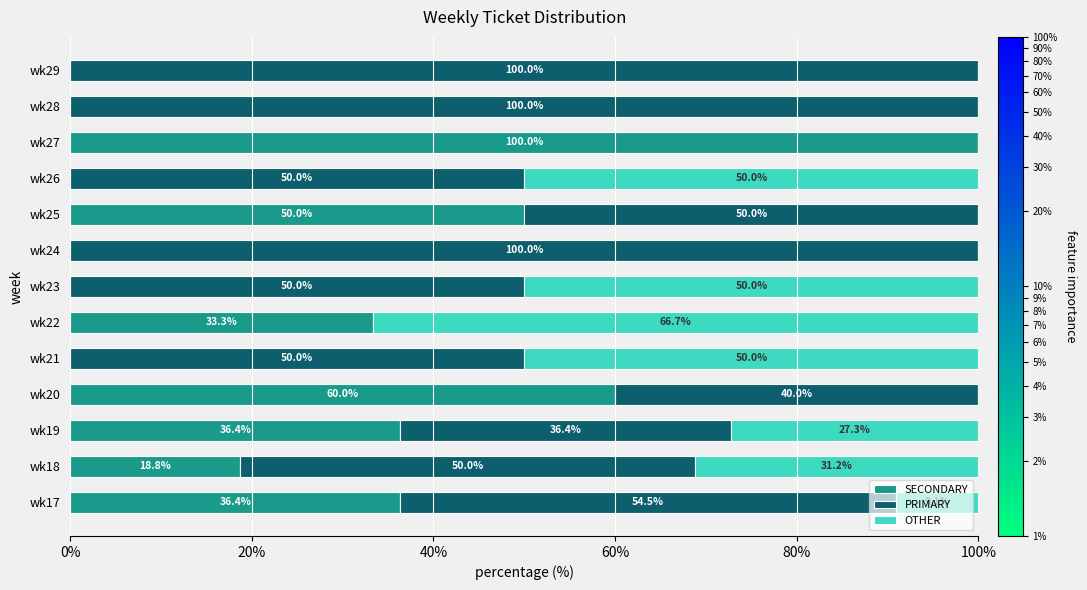

Count the number of categories in the chart.

13